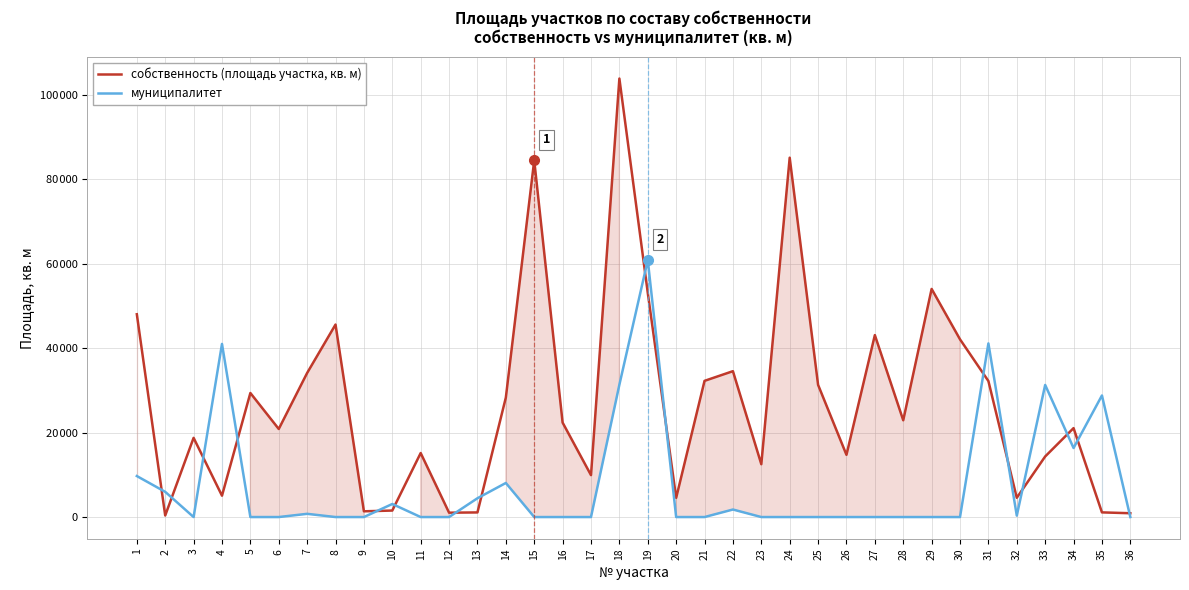

What is the difference between the maximum and minimum values in the муниципалитет series?

60821